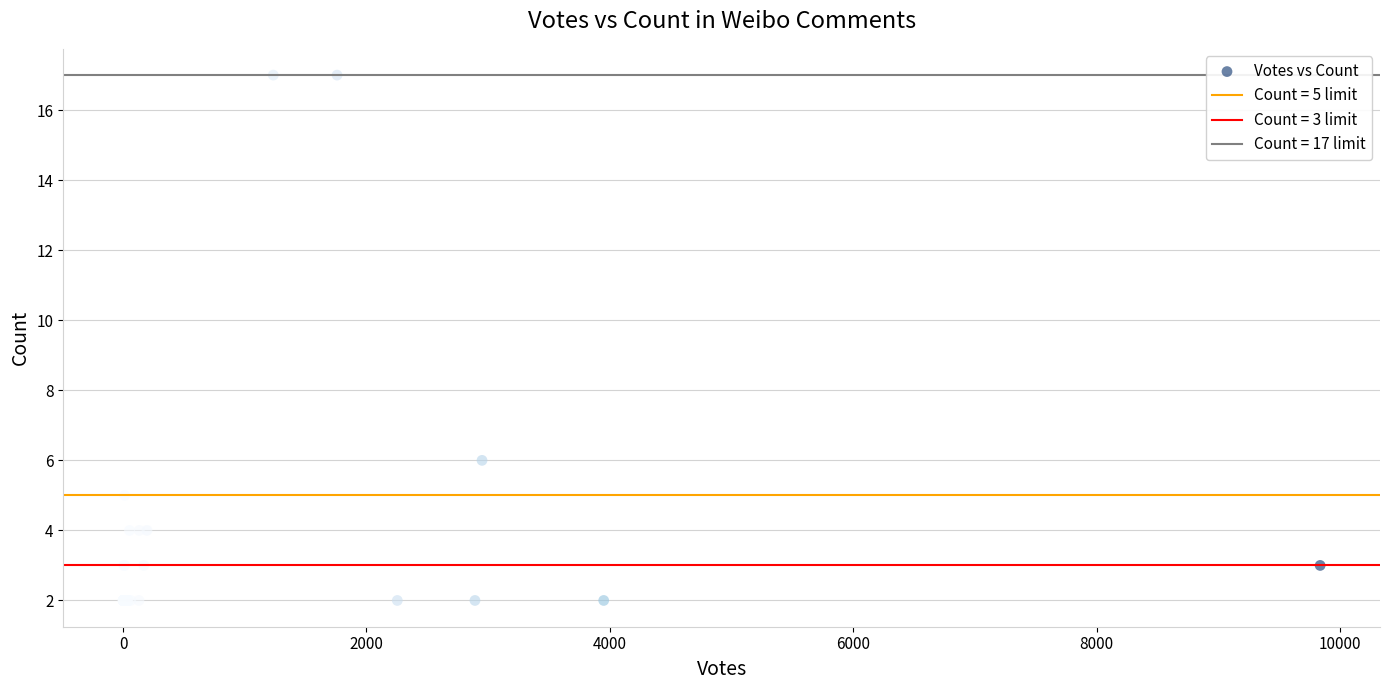

What Y value in the scatter plot is closest to 9?

6